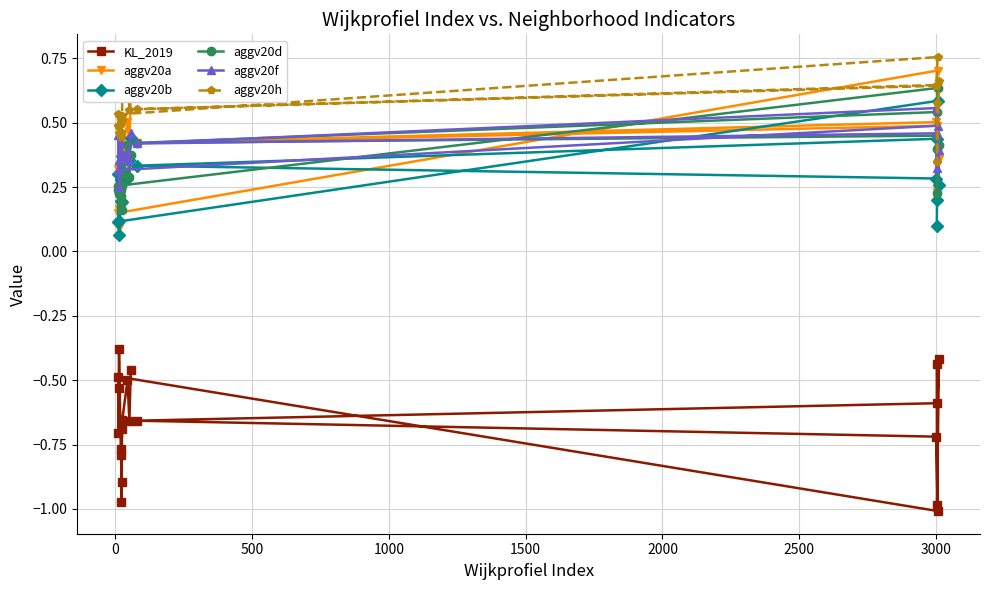

Count the aggv20b values in the range 0 to 1.

20